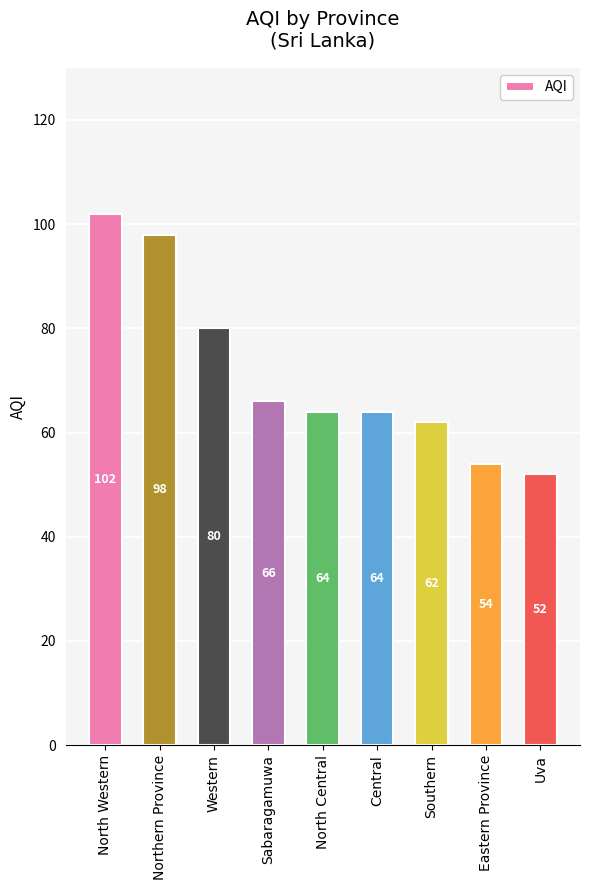

What value does the data have at North Central, to the nearest 10?

60